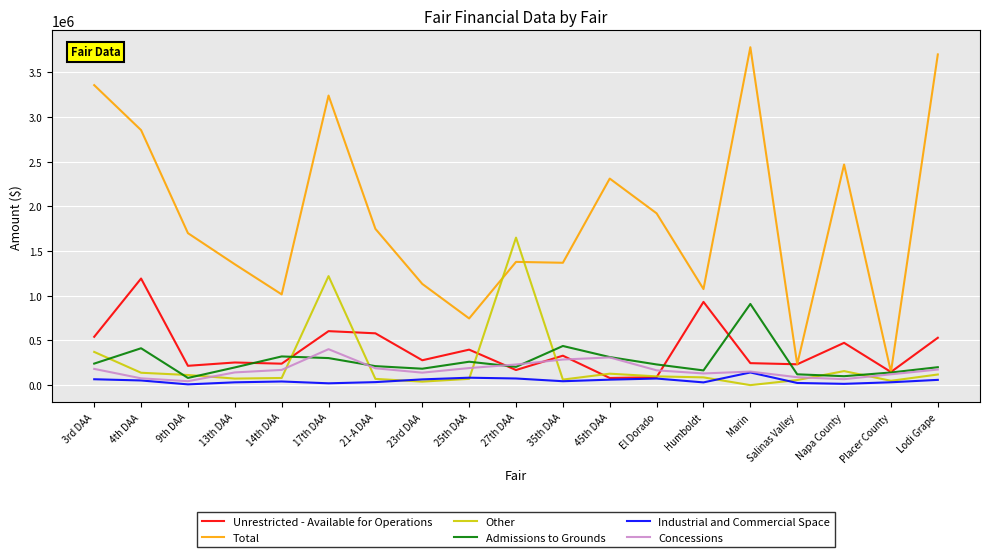

True or false: Total has more than 2 interior local peaks.

True